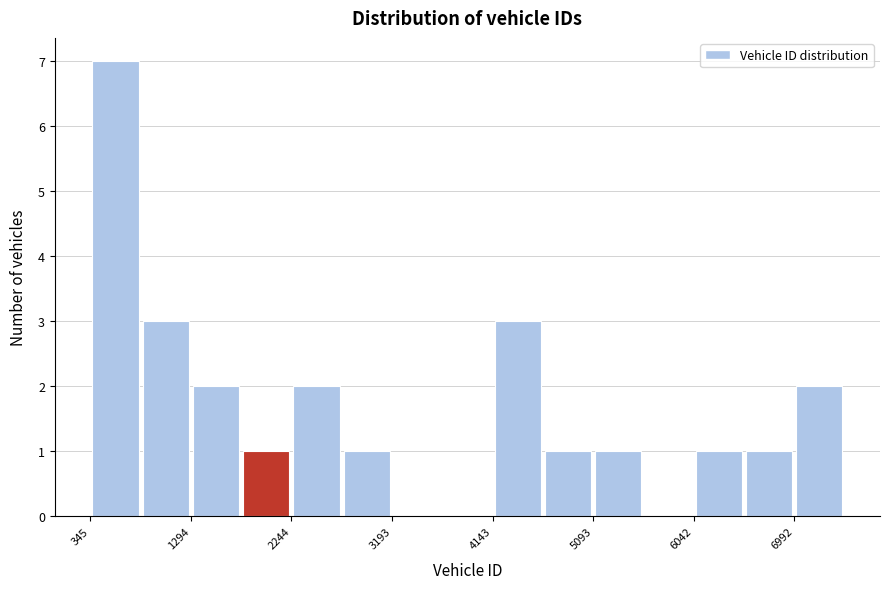

Over which range of the x-axis is the bar tallest?

300 to 800